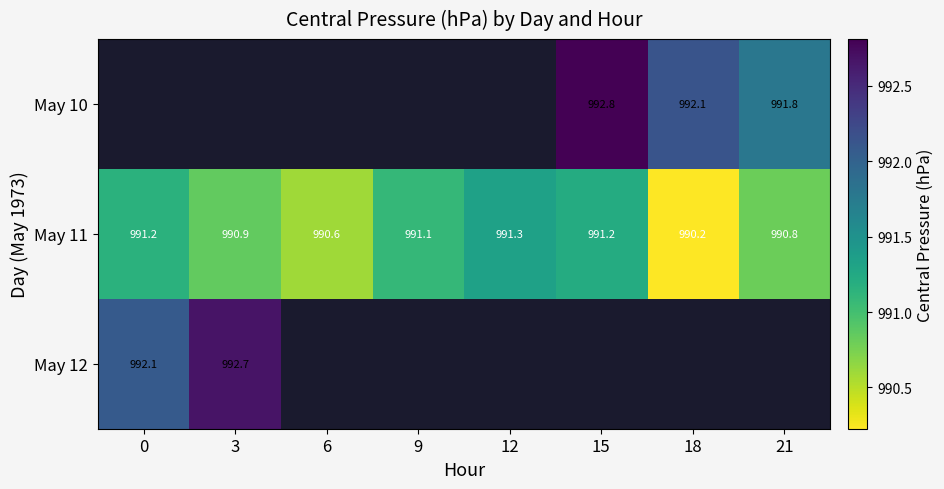

Which series changed the most between 3 and 21?

May 11